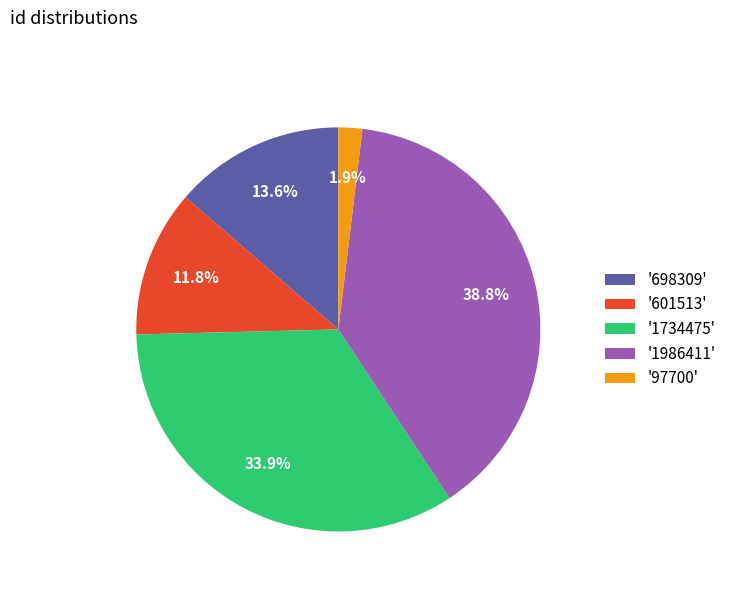

How much of the chart is everything except '698309'?

86.4%